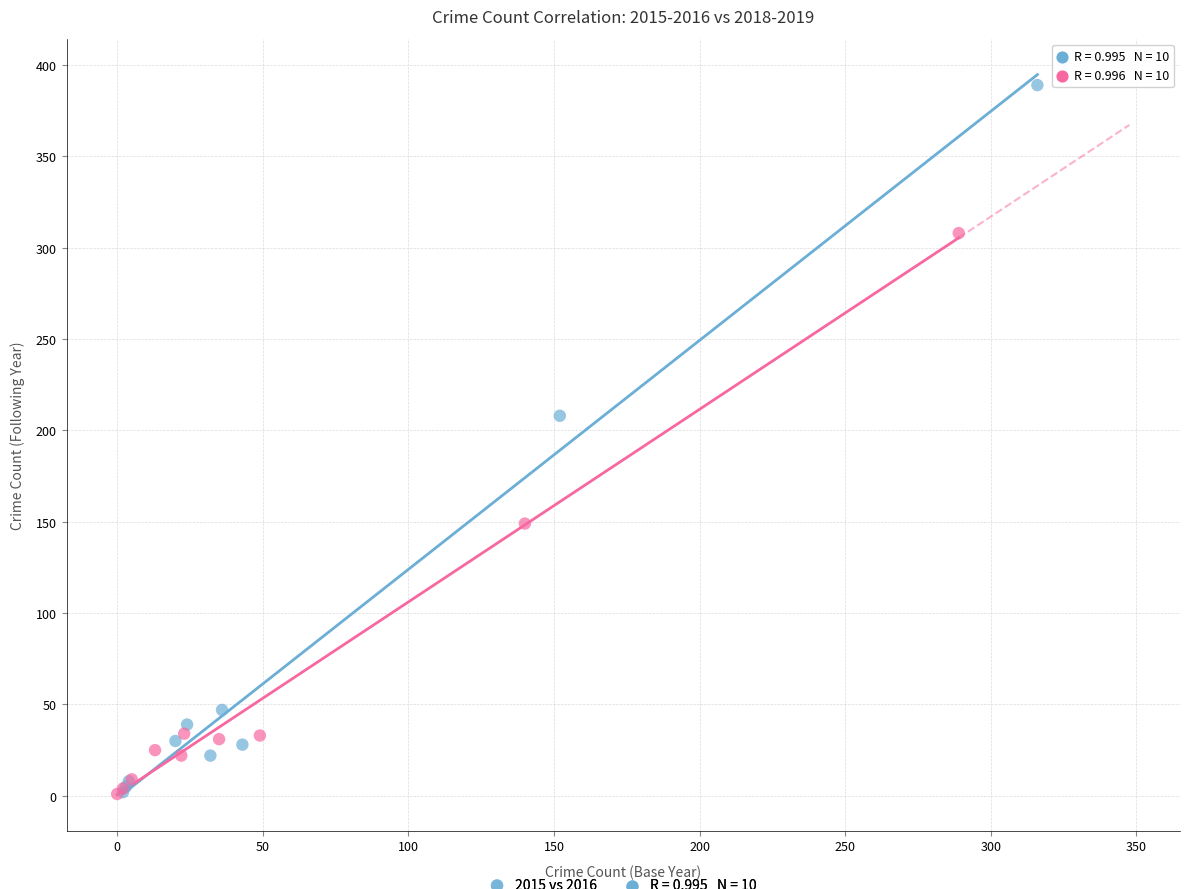

Which series has the largest Y range (max minus min)?

2015 vs 2016